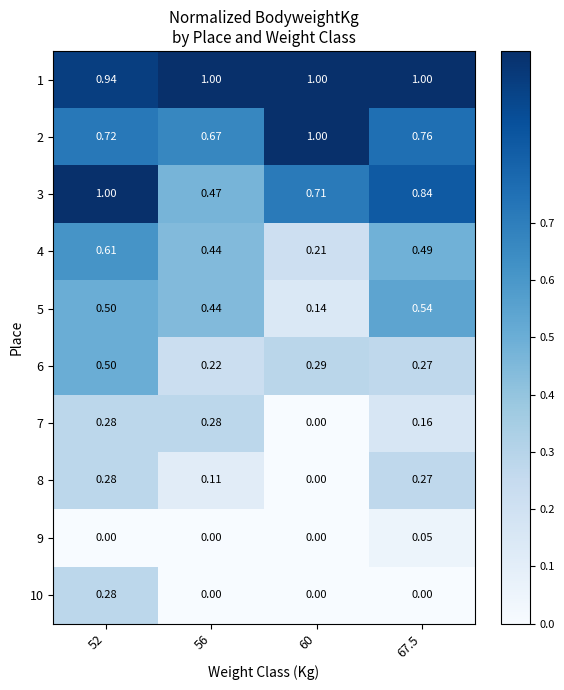

Is the value of 7 at 67.5 greater than the value of 2 at 52?

No